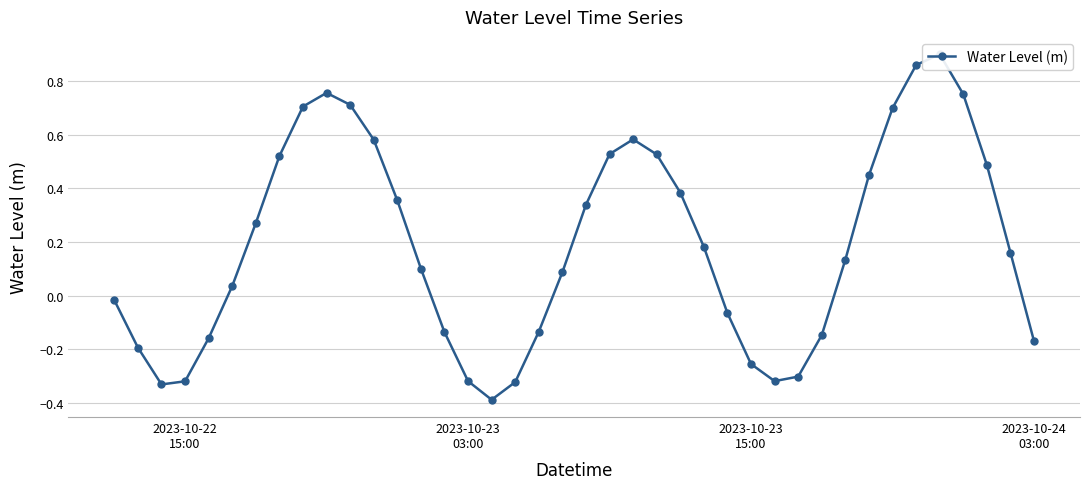

Reading left to right, list all the values displayed in this chart.

-0.0	-0.2	-0.3	-0.3	-0.2	0.0	0.3	0.5	0.7	0.8	0.7	0.6	0.4	0.1	-0.1	-0.3	-0.4	-0.3	-0.1	0.1	0.3	0.5	0.6	0.5	0.4	0.2	-0.1	-0.3	-0.3	-0.3	-0.1	0.1	0.4	0.7	0.9	0.9	0.8	0.5	0.2	-0.2